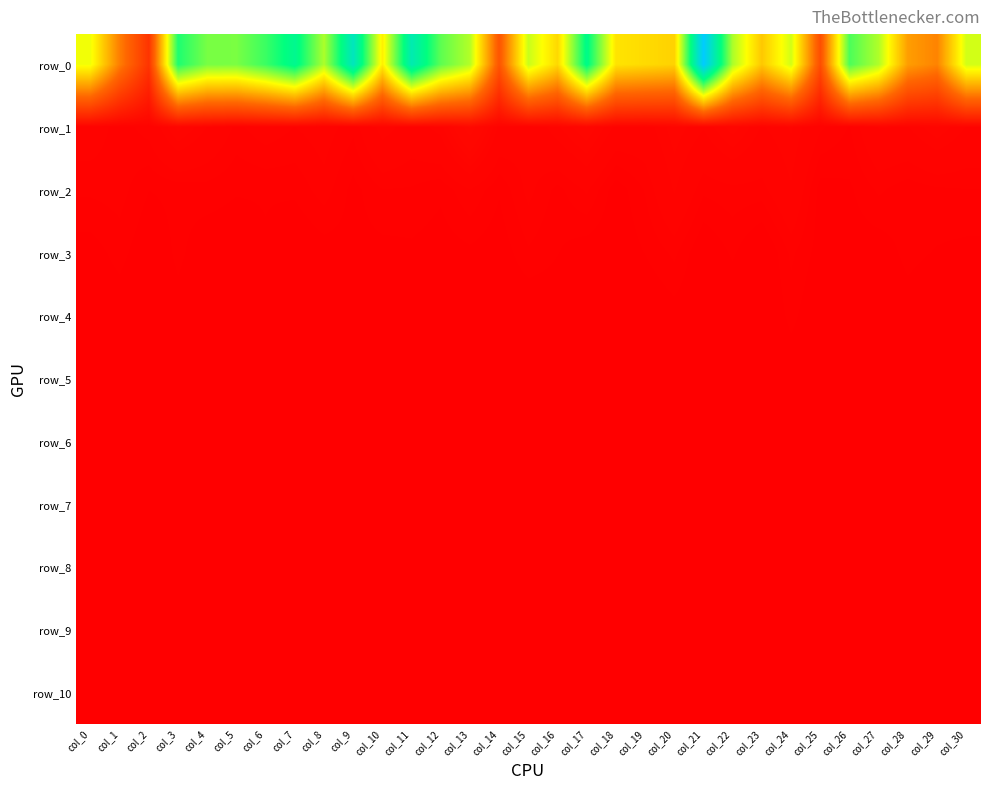

At how many categories does at least one series exceed 1099969585?

3